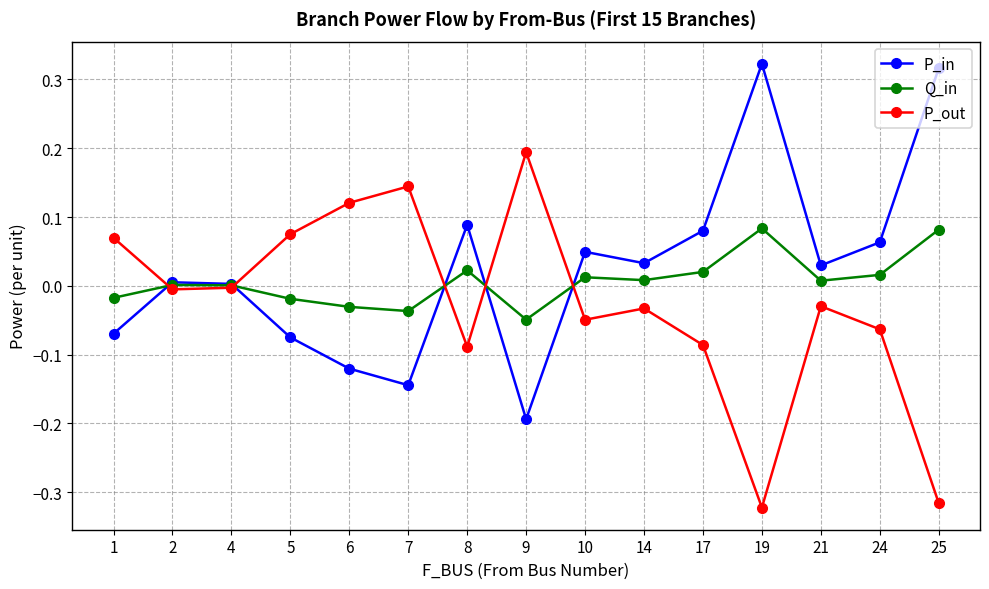

The P_in series shows 0.0 at 2. True or false?

True